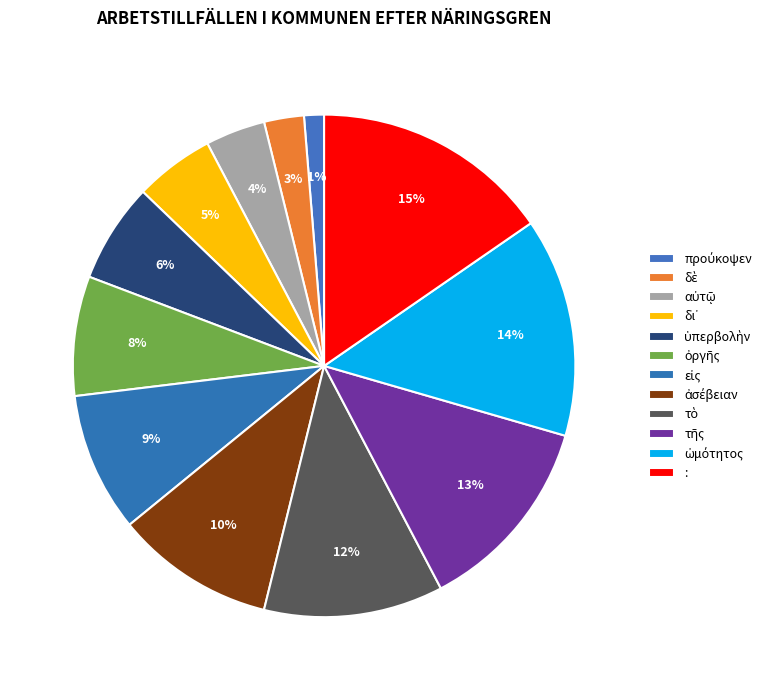

Count the number of slices in the pie.

12